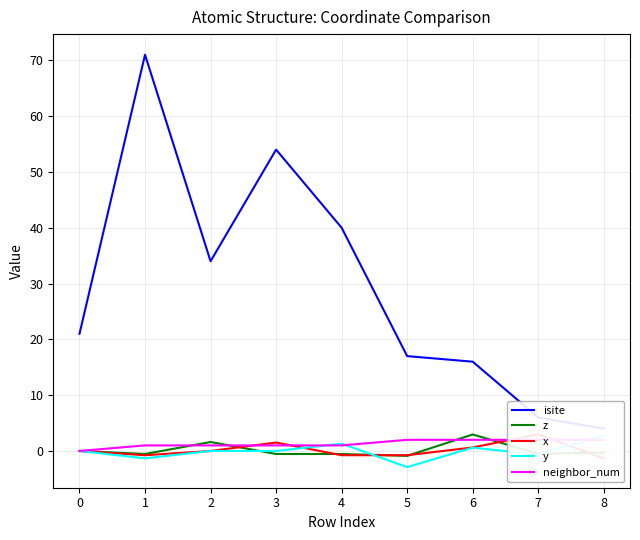

Is the value of neighbor_num at 1 greater than the value of isite at 8?

No